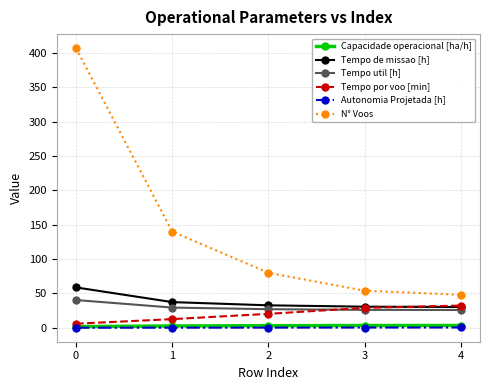

What are all the series names shown in the legend?

Capacidade operacional [ha/h], Tempo de missao [h], Tempo util [h], Tempo por voo [min], Autonomia Projetada [h], N° Voos